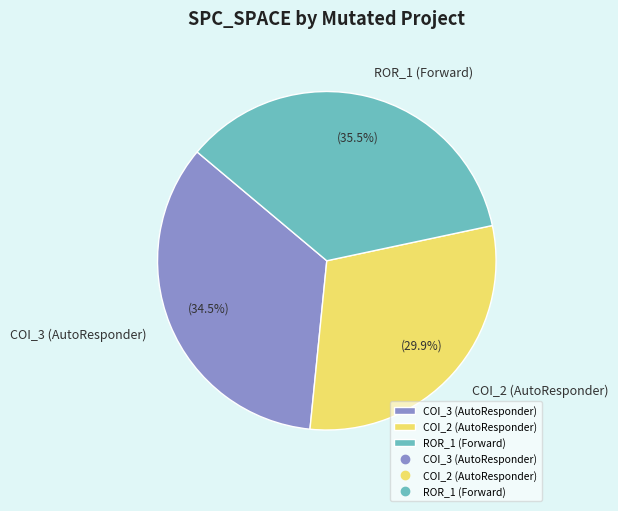

Is there a majority slice in this chart?

No